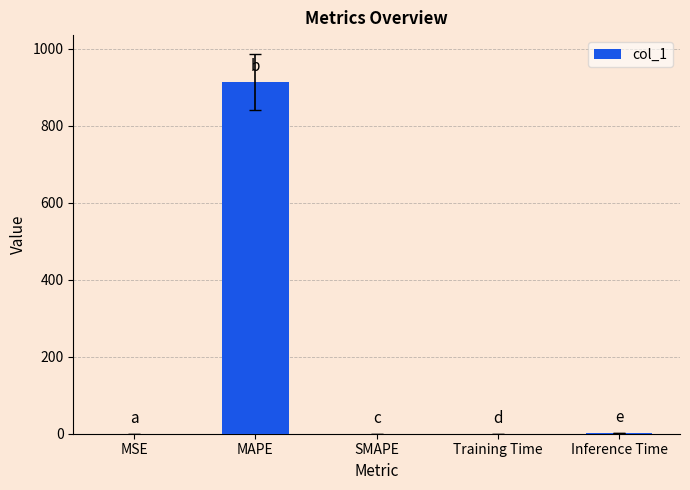

What is the difference between the values at SMAPE and MAPE?

913.4